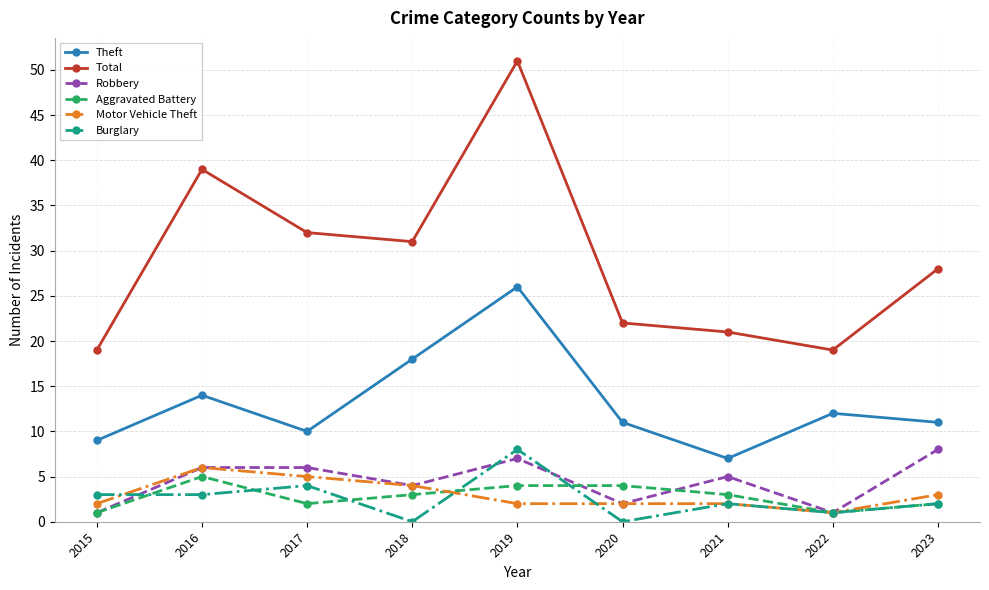

What is the difference between the second highest and second lowest values in the Burglary series?

4